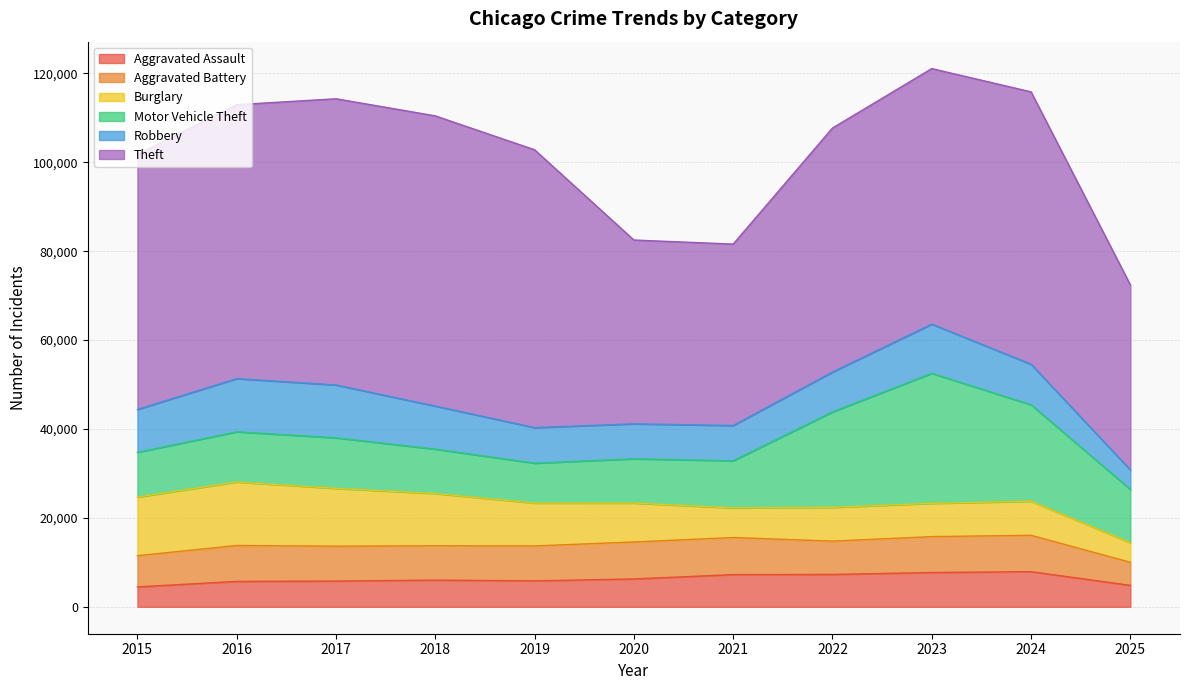

What is the spread (max minus min) of values at 2016?

55912